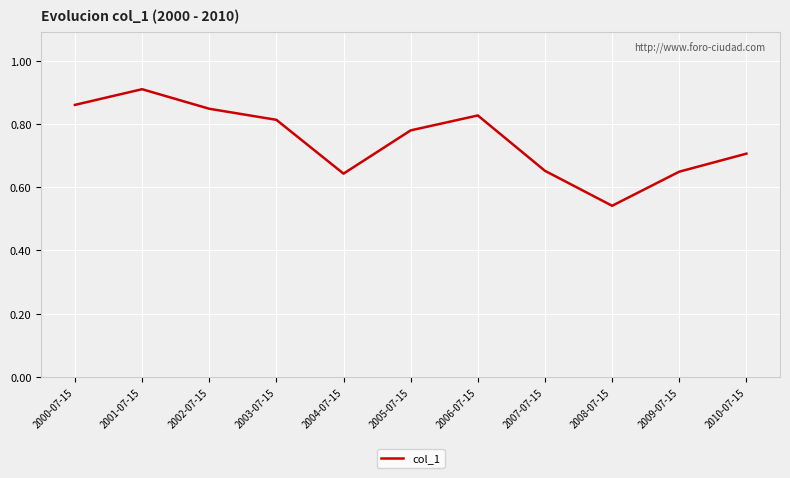

What is the difference between the maximum and minimum values?

0.4